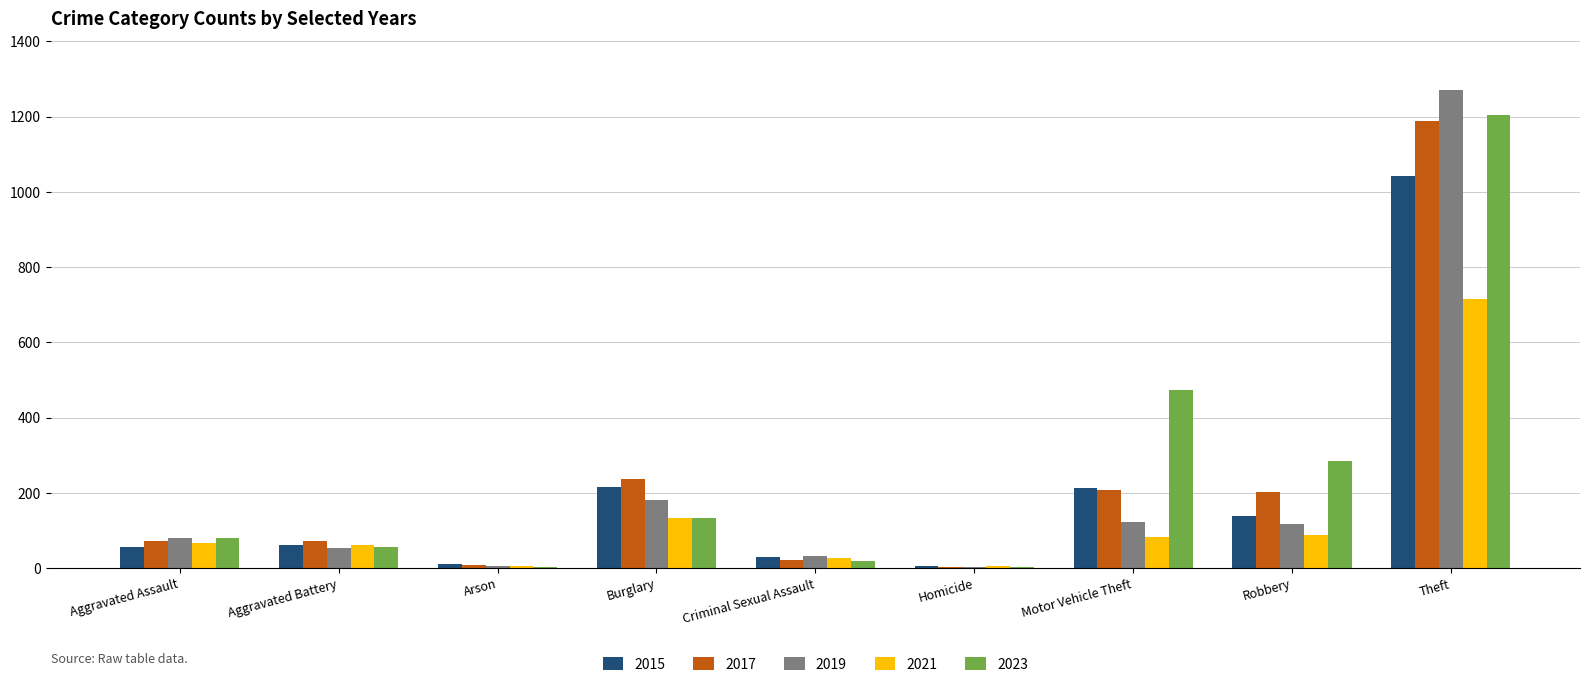

At which category does the chart reach its peak across all series?

Theft